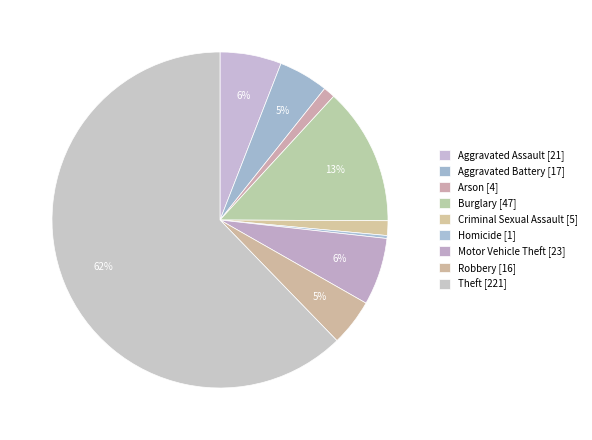

How many segments does this pie chart have?

9